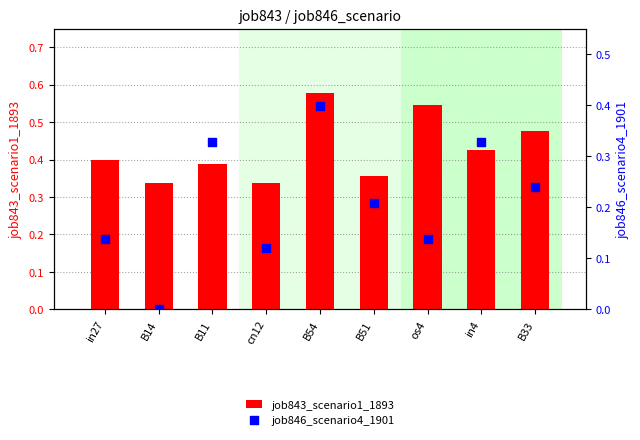

Which series has the largest total across all categories?

job843_scenario1_1893